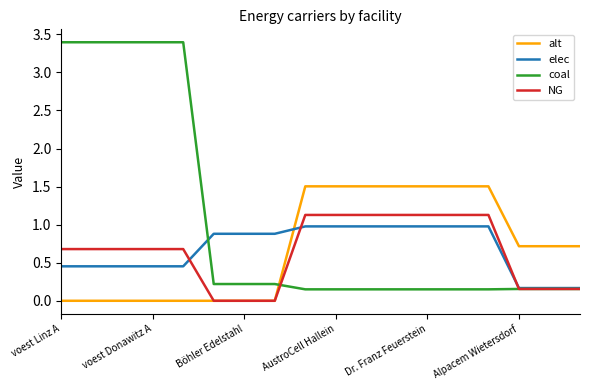

What is the difference between the maximum and minimum values in the coal series?

3.2